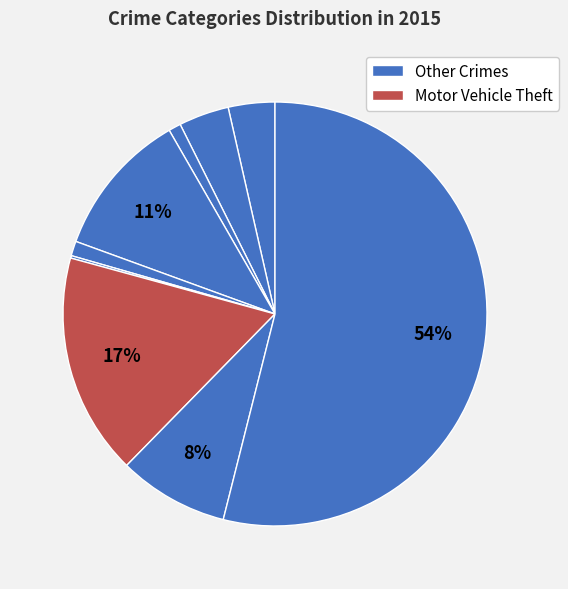

To the nearest percent, what is the difference between the largest and smallest slice percentages?

54%